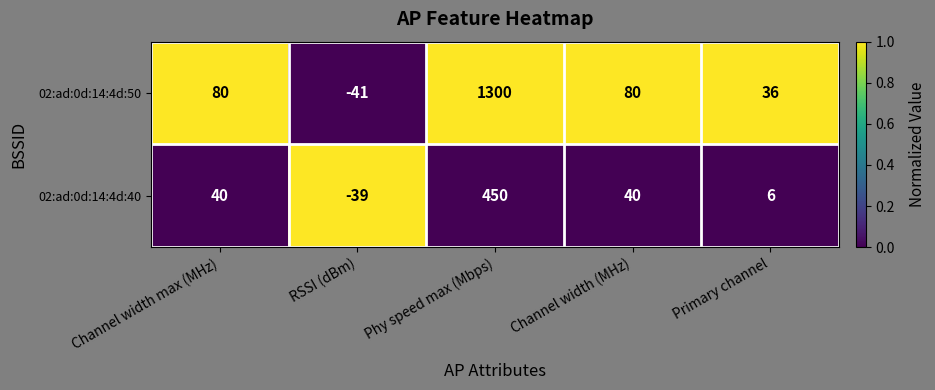

What is the greatest value displayed?

1300